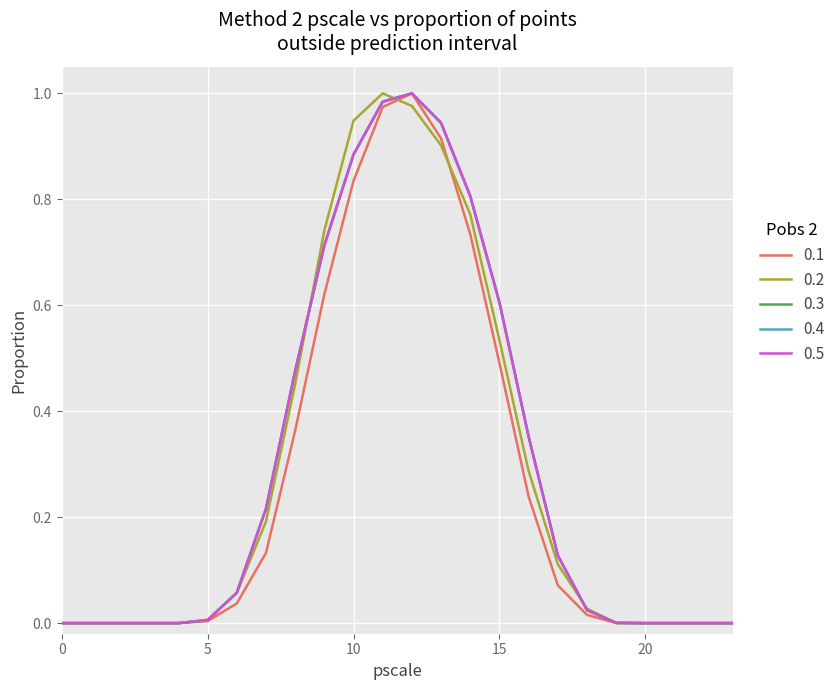

What are all the series names shown in the legend?

0.1, 0.2, 0.3, 0.4, 0.5